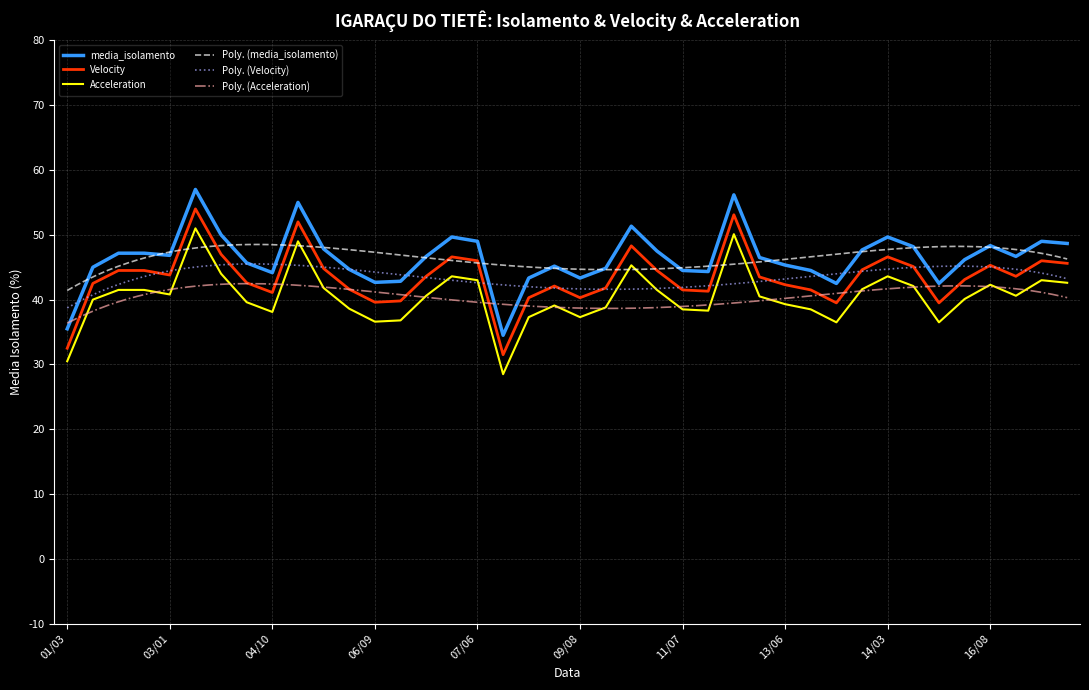

Which category has the lowest value across all series?

08/03